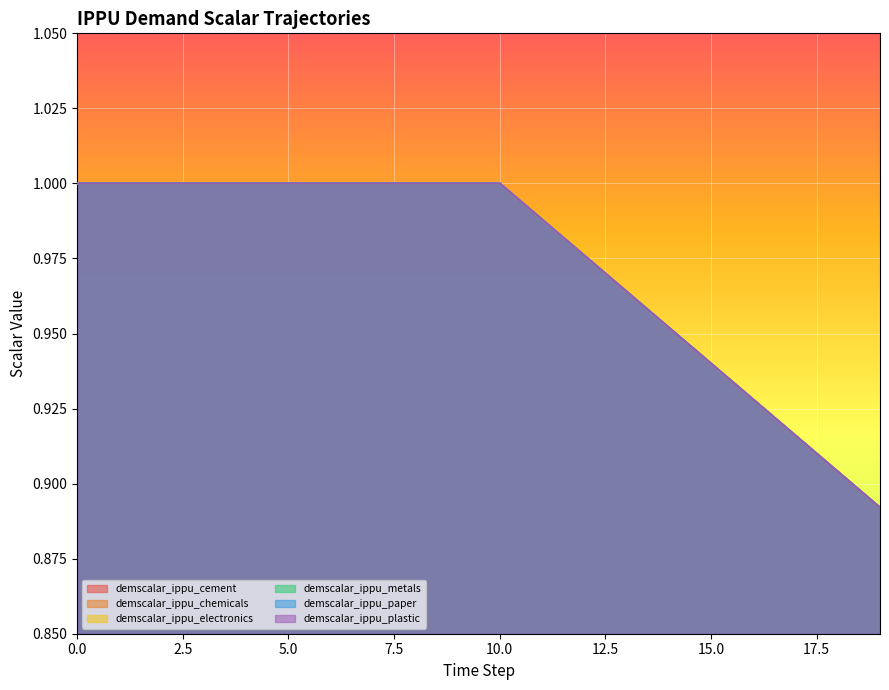

Reading left to right, what are all the values shown in this chart?

demscalar_ippu_cement: 1.0	1.0	1.0	1.0	1.0	1.0	1.0	1.0	1.0	1.0	1.0	1.0	1.0	1.0	1.0	0.9	0.9	0.9	0.9	0.9
demscalar_ippu_chemicals: 1.0	1.0	1.0	1.0	1.0	1.0	1.0	1.0	1.0	1.0	1.0	1.0	1.0	1.0	1.0	0.9	0.9	0.9	0.9	0.9
demscalar_ippu_electronics: 1.0	1.0	1.0	1.0	1.0	1.0	1.0	1.0	1.0	1.0	1.0	1.0	1.0	1.0	1.0	0.9	0.9	0.9	0.9	0.9
demscalar_ippu_metals: 1.0	1.0	1.0	1.0	1.0	1.0	1.0	1.0	1.0	1.0	1.0	1.0	1.0	1.0	1.0	0.9	0.9	0.9	0.9	0.9
demscalar_ippu_paper: 1.0	1.0	1.0	1.0	1.0	1.0	1.0	1.0	1.0	1.0	1.0	1.0	1.0	1.0	1.0	0.9	0.9	0.9	0.9	0.9
demscalar_ippu_plastic: 1.0	1.0	1.0	1.0	1.0	1.0	1.0	1.0	1.0	1.0	1.0	1.0	1.0	1.0	1.0	0.9	0.9	0.9	0.9	0.9